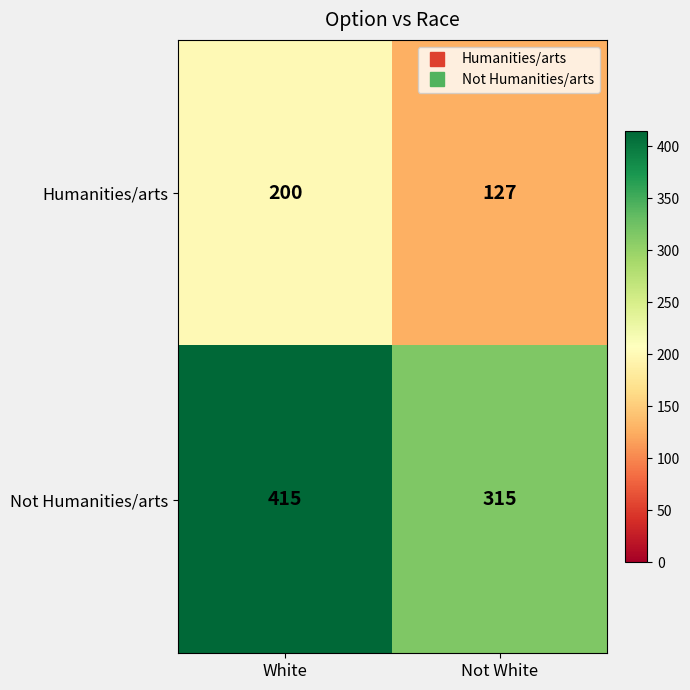

List the series in order of their peak value, highest first.

Not Humanities/arts, Humanities/arts